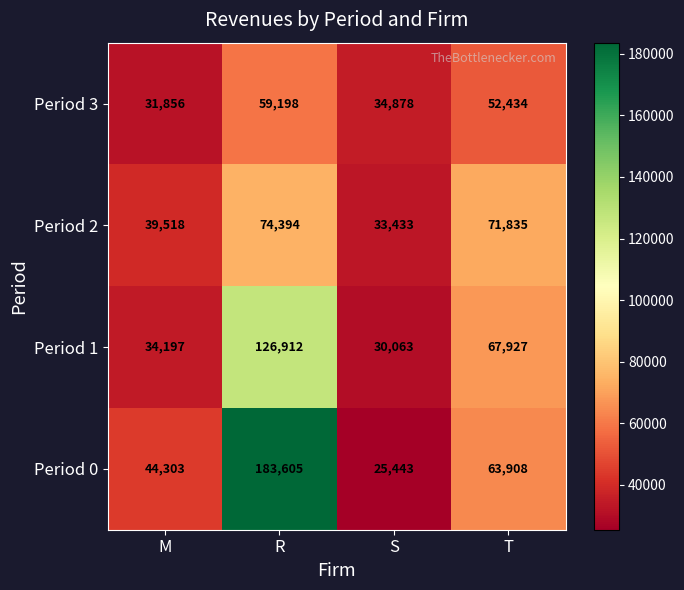

At which category is the sum across all series the highest?

R